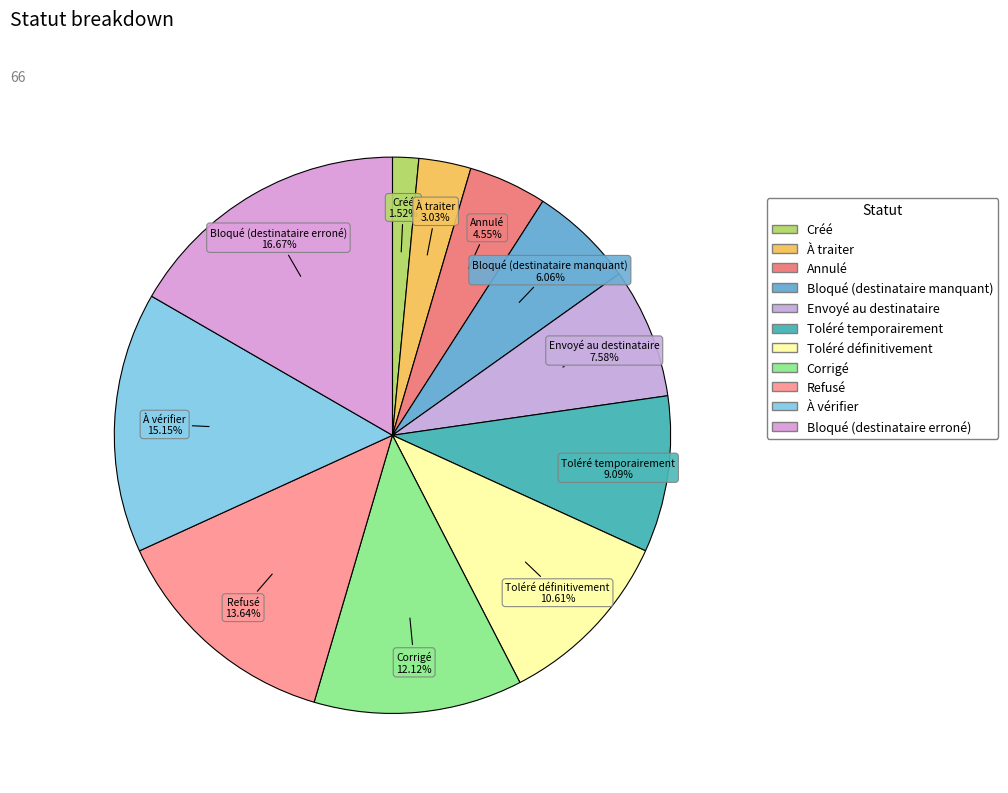

What is the smallest slice in the pie chart?

Créé